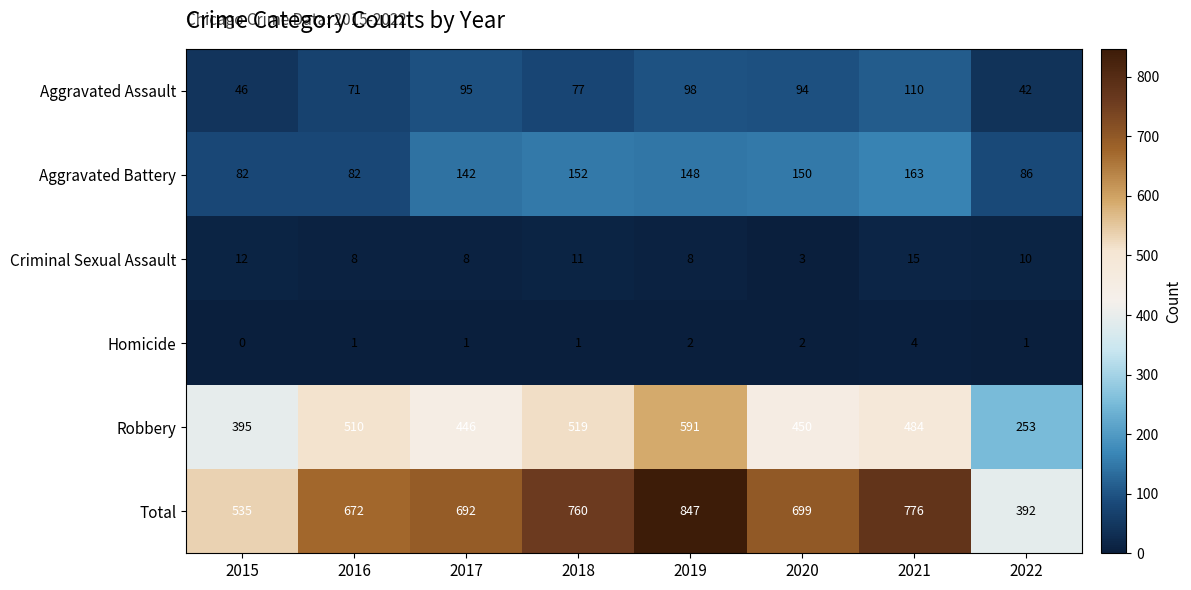

What is the spread (max minus min) of values at 2017?

691